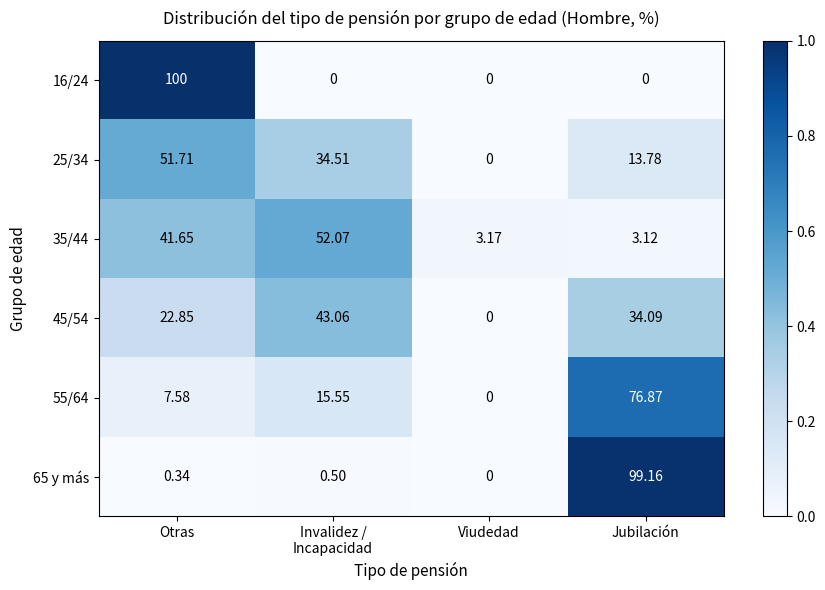

At which category is the sum across all series the highest?

Jubilación